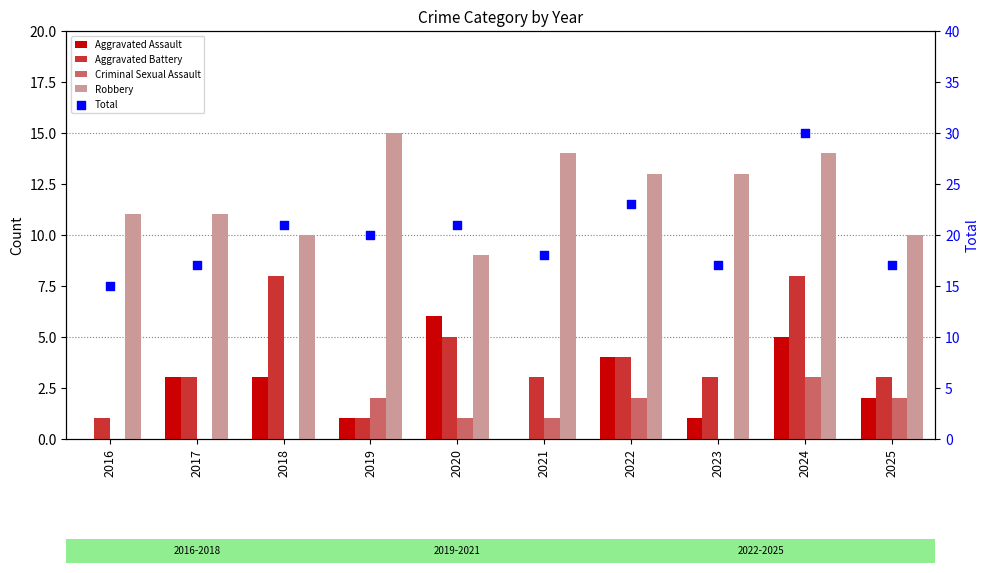

What are all the series names shown in the legend?

Aggravated Assault, Aggravated Battery, Criminal Sexual Assault, Robbery, Total